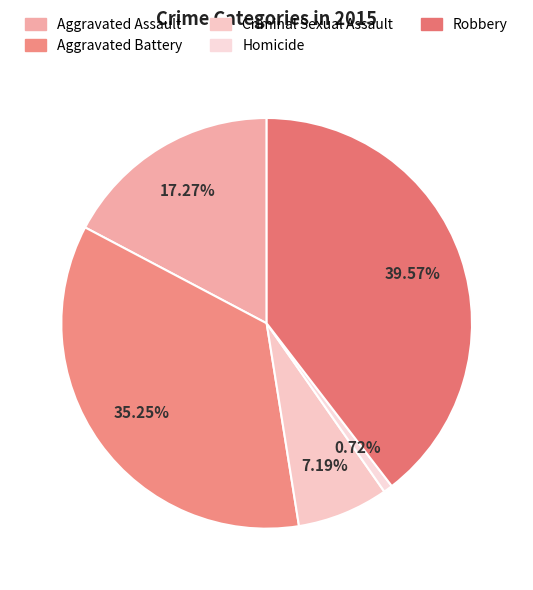

What percentage do Aggravated Assault and Aggravated Battery together represent?

52.5%